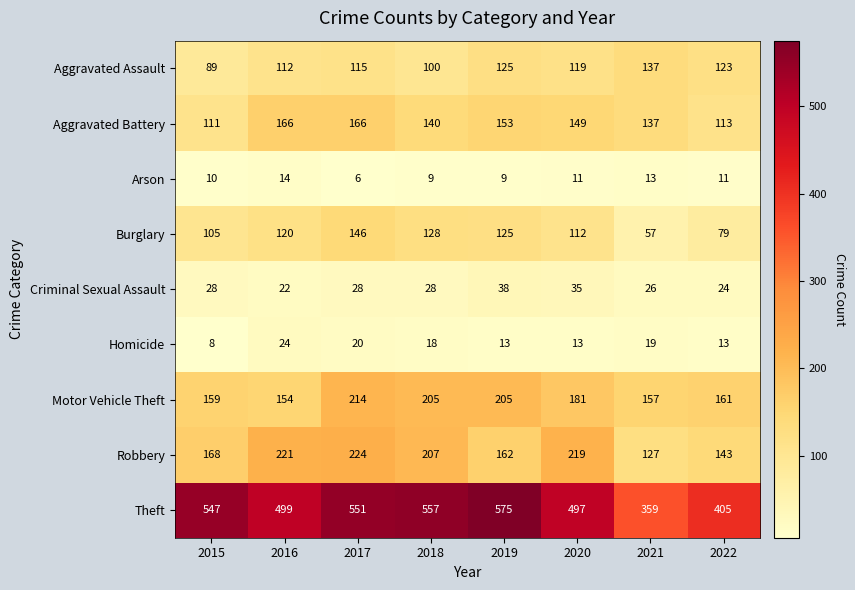

At which label is Aggravated Assault closest to 113?

2016